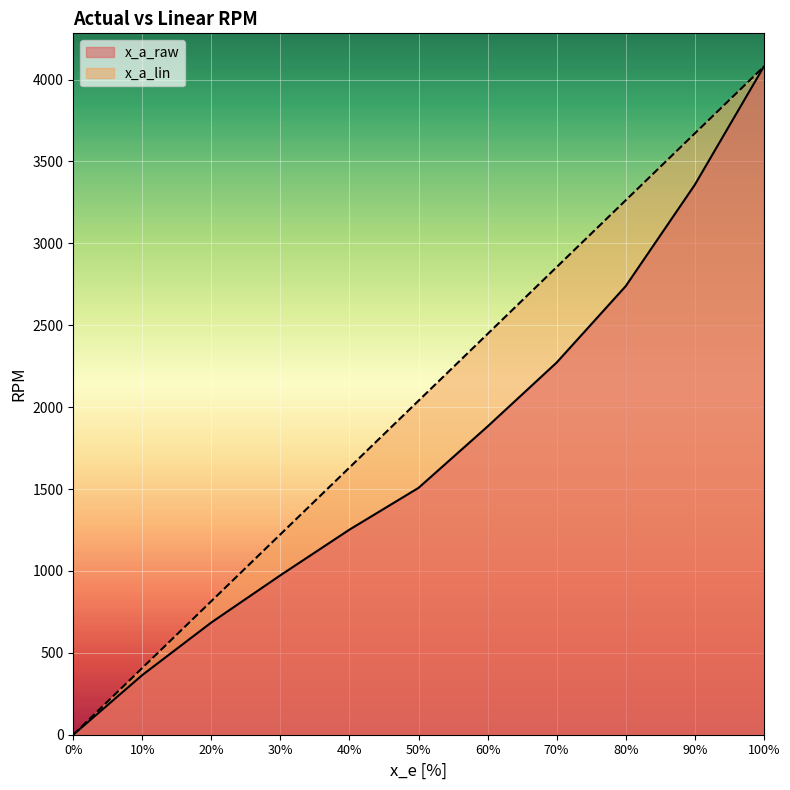

What value does the x_a_lin series have at 80%?

3262.4